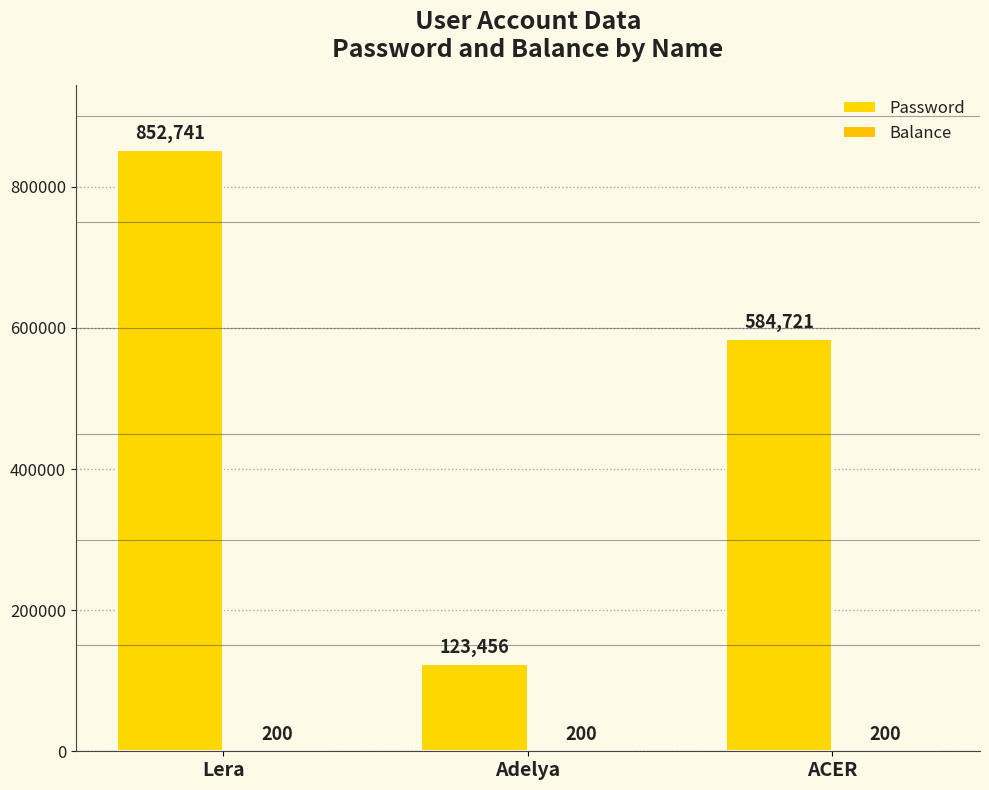

List the labels in order of Password value, largest first.

Lera, ACER, Adelya